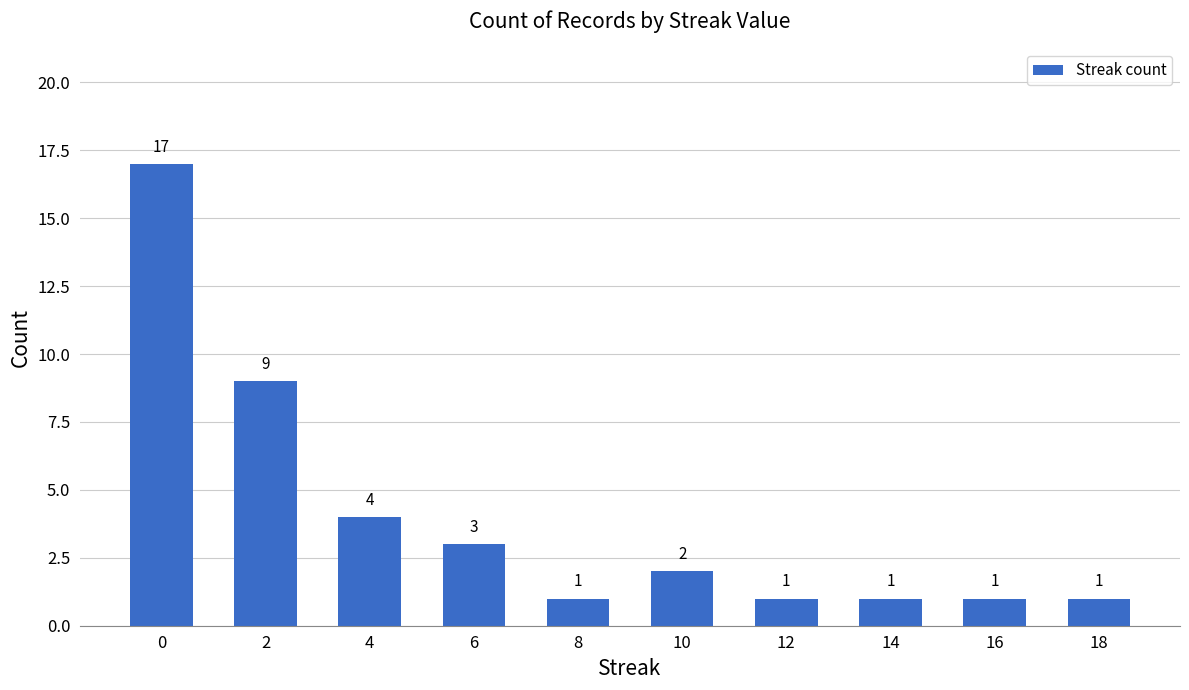

Reading left to right, what are all the values shown in this chart?

0=17	2=9	4=4	6=3	8=1	10=2	12=1	14=1	16=1	18=1